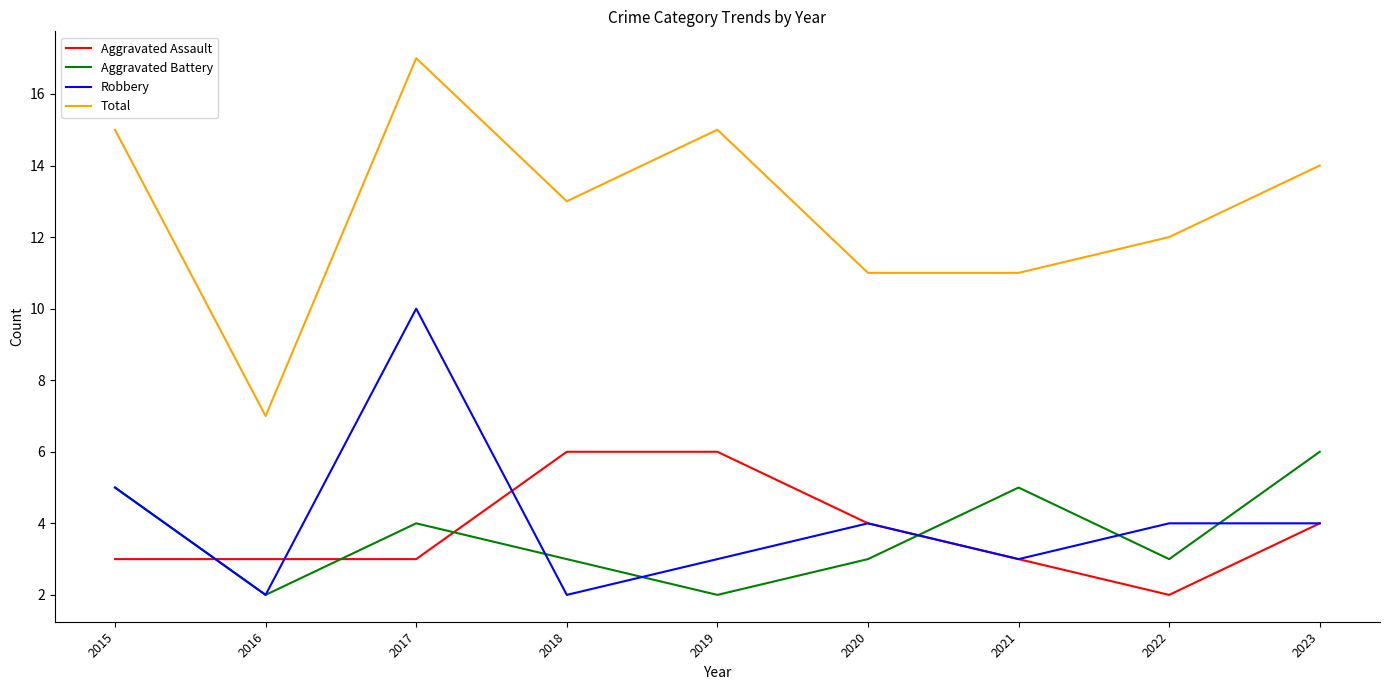

What are all the series names shown in the legend?

Aggravated Assault, Aggravated Battery, Robbery, Total